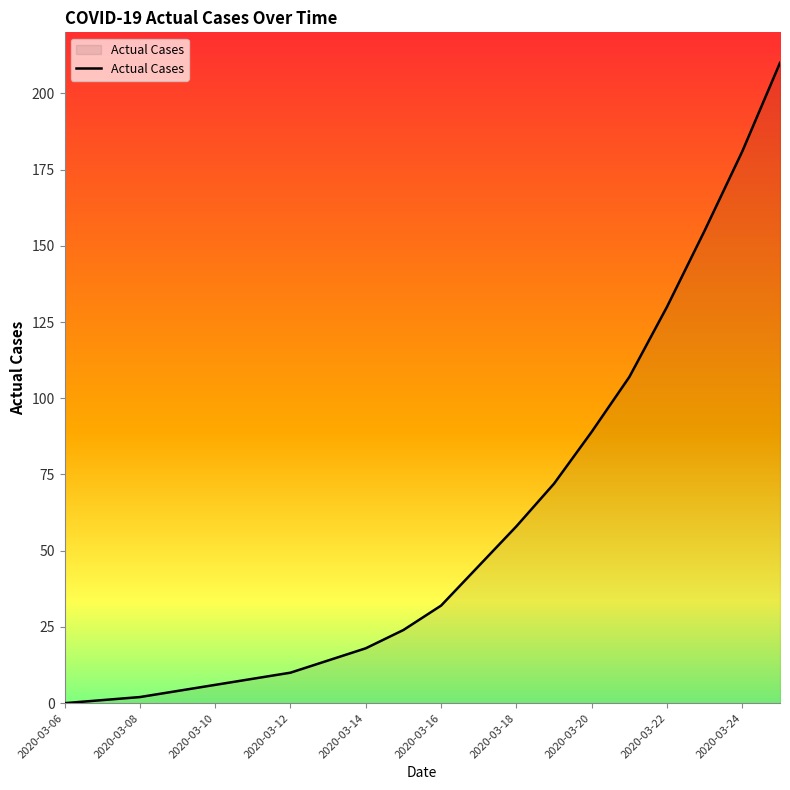

What is the difference between the maximum and minimum values?

210